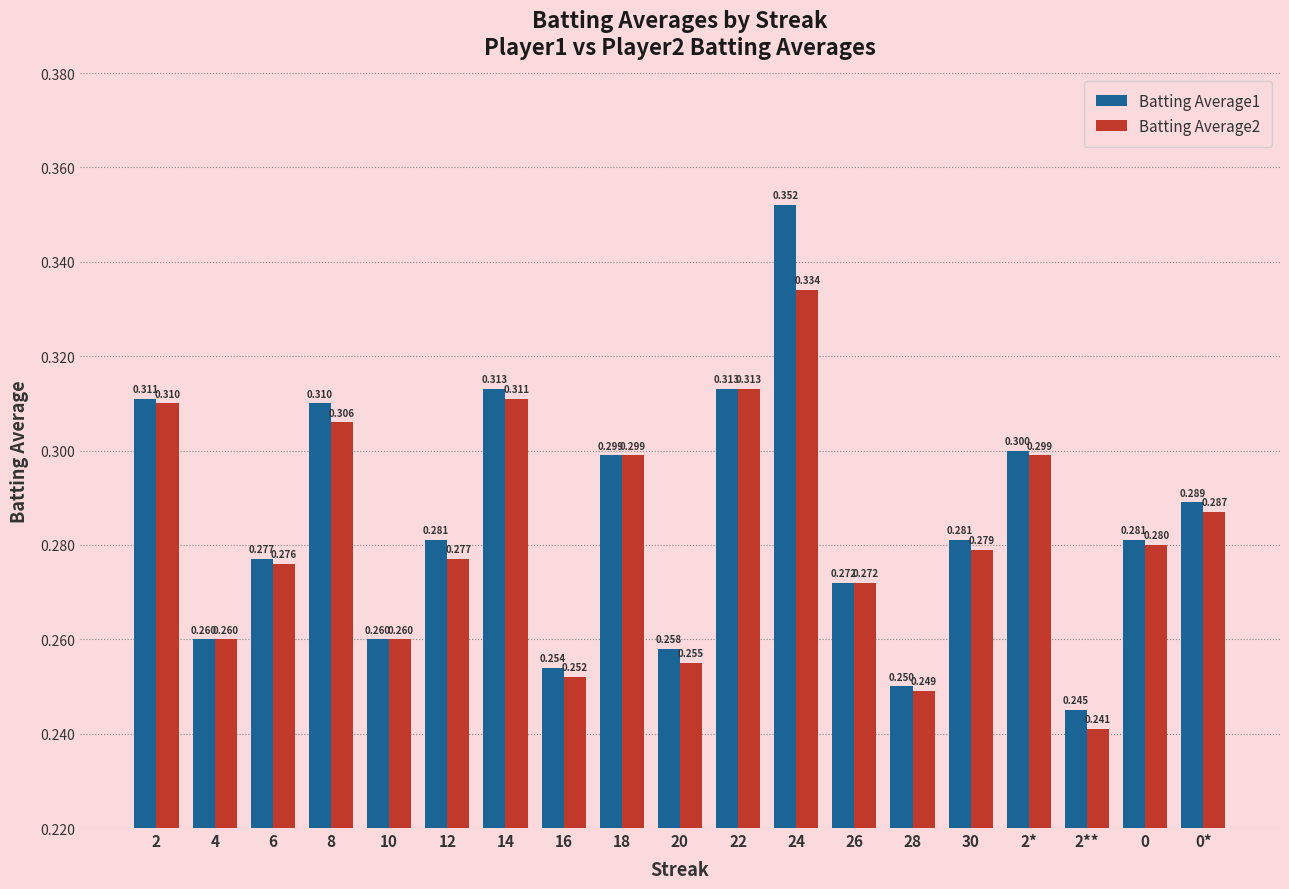

Reading right to left, transcribe all the data shown in this chart.

Batting Average1: 0.3	0.3	0.2	0.3	0.3	0.2	0.3	0.4	0.3	0.3	0.3	0.3	0.3	0.3	0.3	0.3	0.3	0.3	0.3
Batting Average2: 0.3	0.3	0.2	0.3	0.3	0.2	0.3	0.3	0.3	0.3	0.3	0.3	0.3	0.3	0.3	0.3	0.3	0.3	0.3